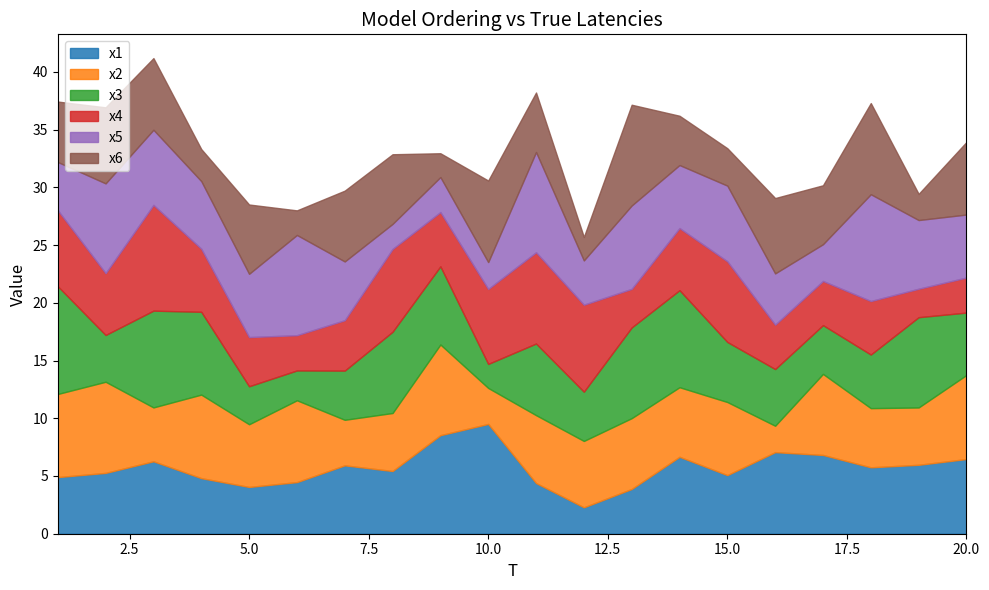

What is the lowest value of the x6 series?

2.0